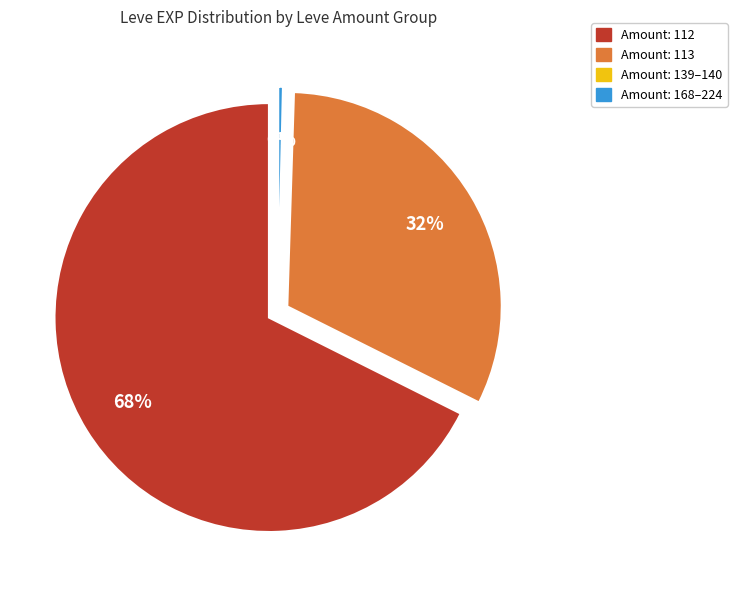

The 1 slice represents 0% of the pie. True or false?

True